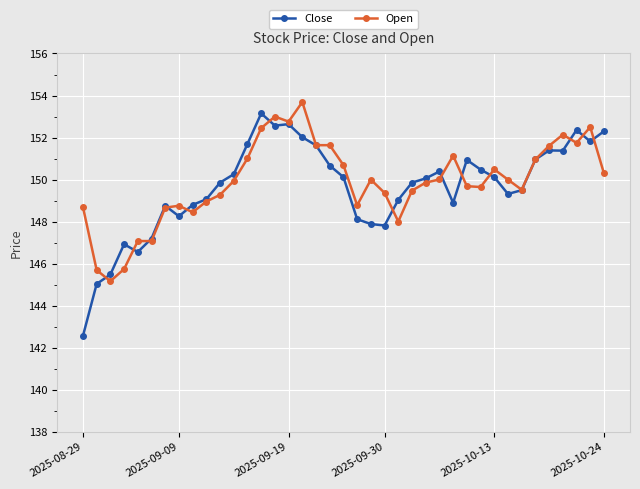

True or false: Open has more than 2 interior local peaks.

True